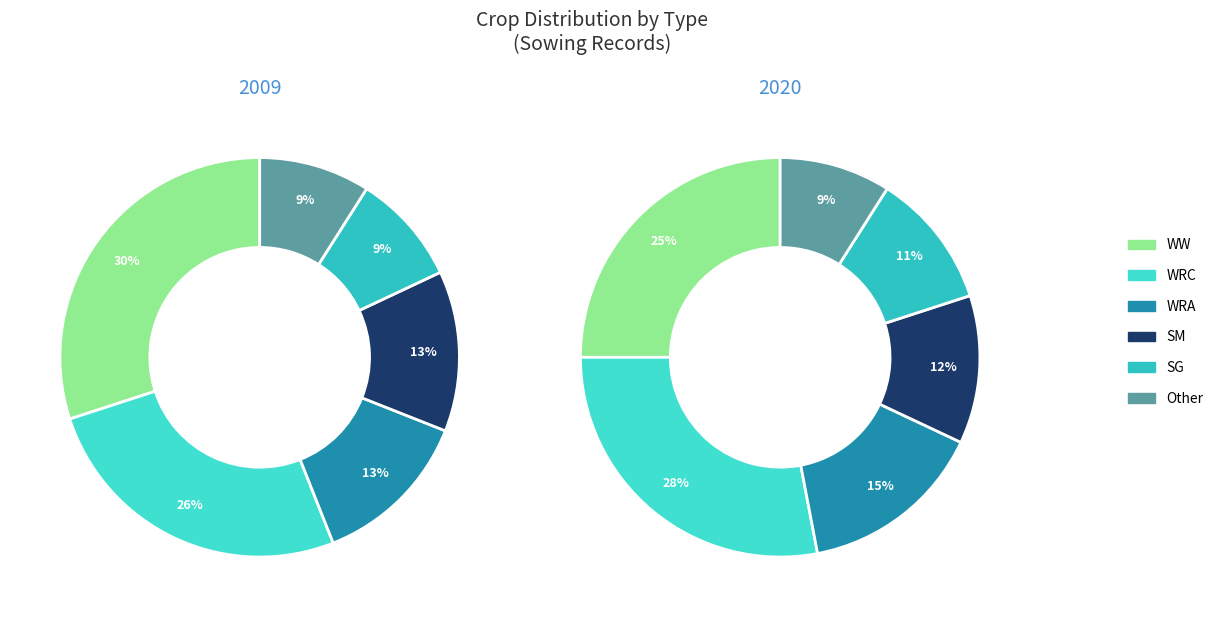

Is SG the majority of the pie?

No